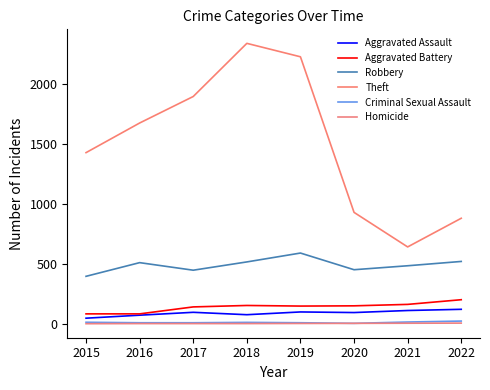

In Aggravated Battery, how many points are higher than both neighbors (excluding endpoints)?

1